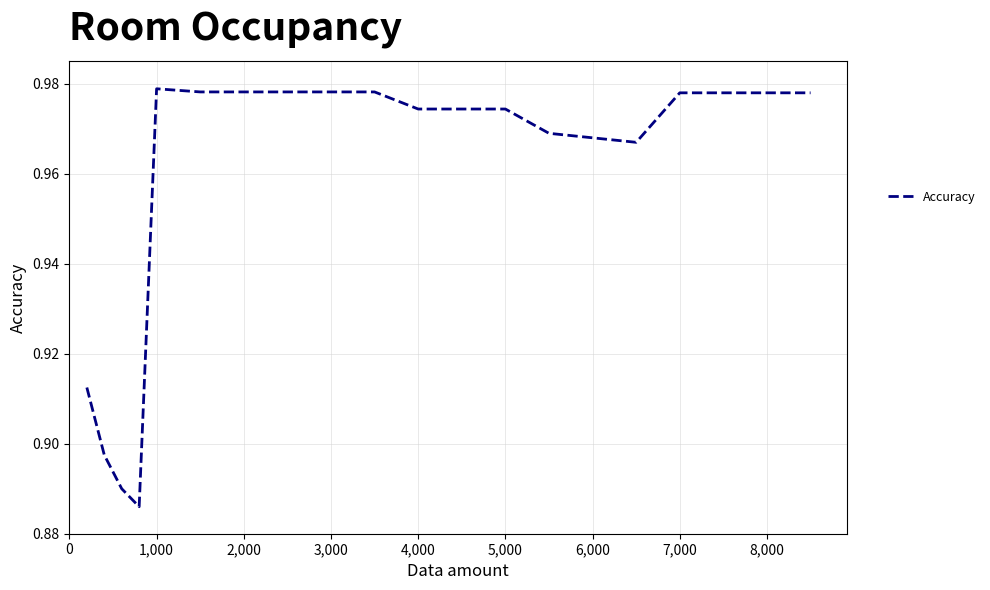

Reading left to right, transcribe all the data shown in this chart.

0.9	0.9	0.9	0.9	1.0	1.0	1.0	1.0	1.0	1.0	1.0	1.0	1.0	1.0	1.0	1.0	1.0	1.0	1.0	1.0